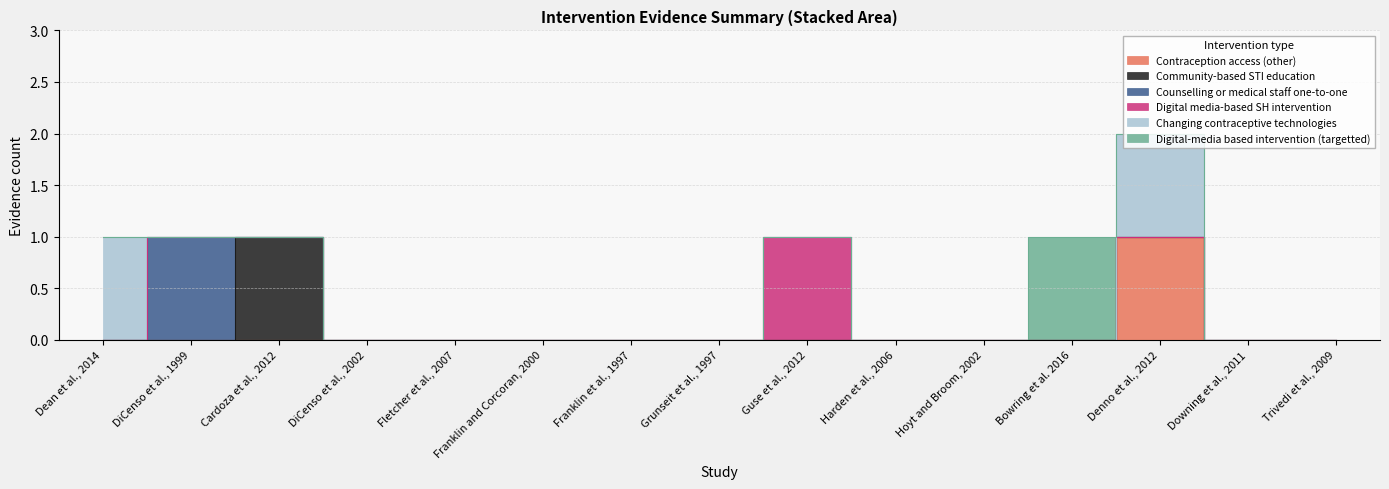

Is it true that Digital-media based intervention (targetted) equals 0 at Franklin and Corcoran, 2000?

True